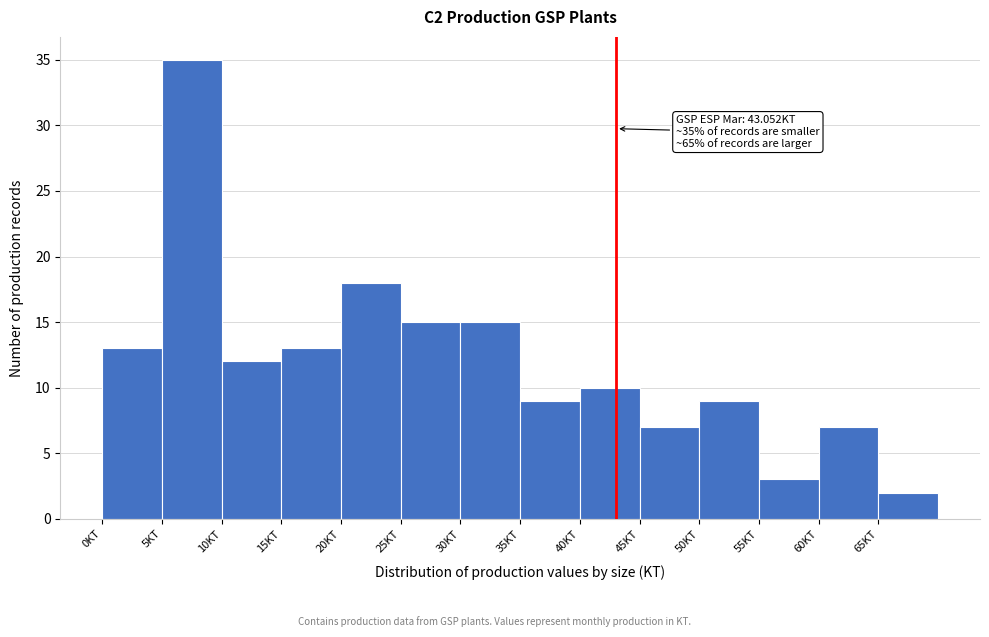

Over which range of the x-axis is the bar tallest?

5 to 10